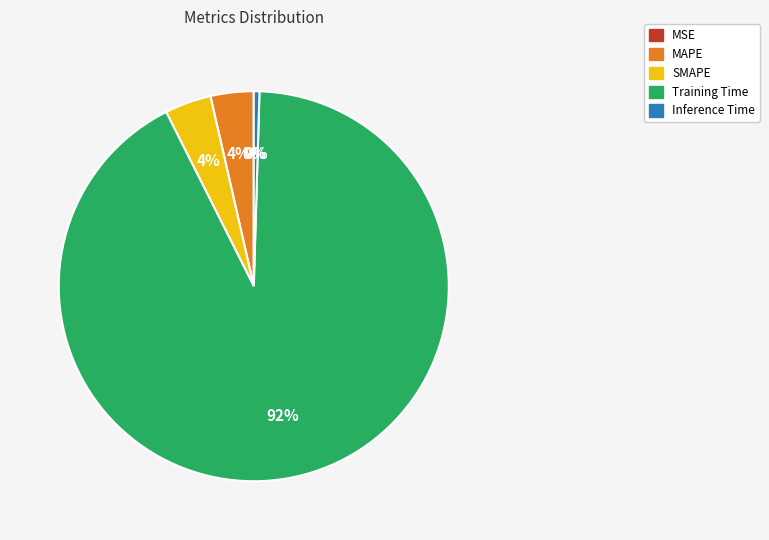

Which category has the biggest portion of the pie?

Training Time